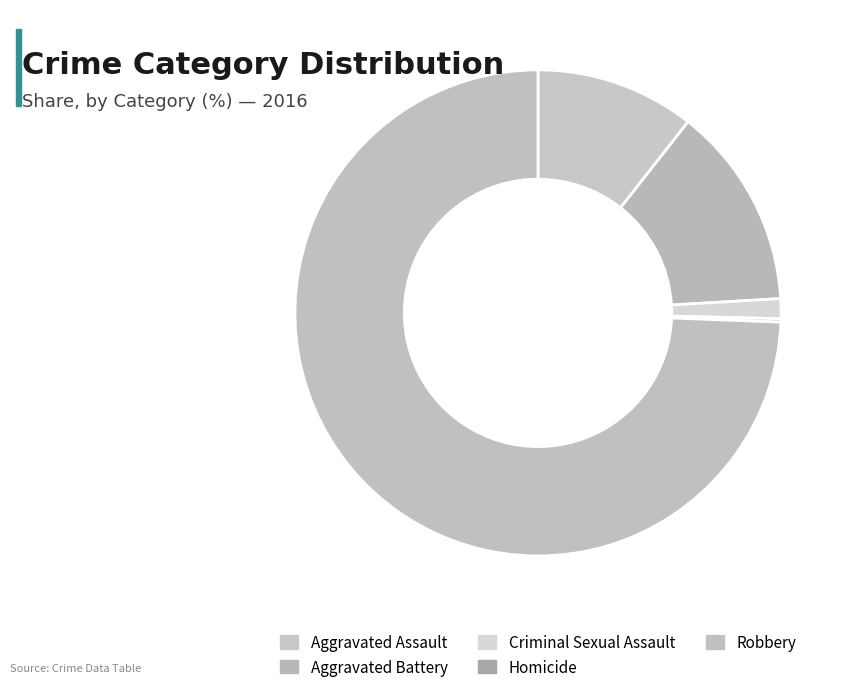

The Robbery slice represents 67% of the pie. True or false?

False